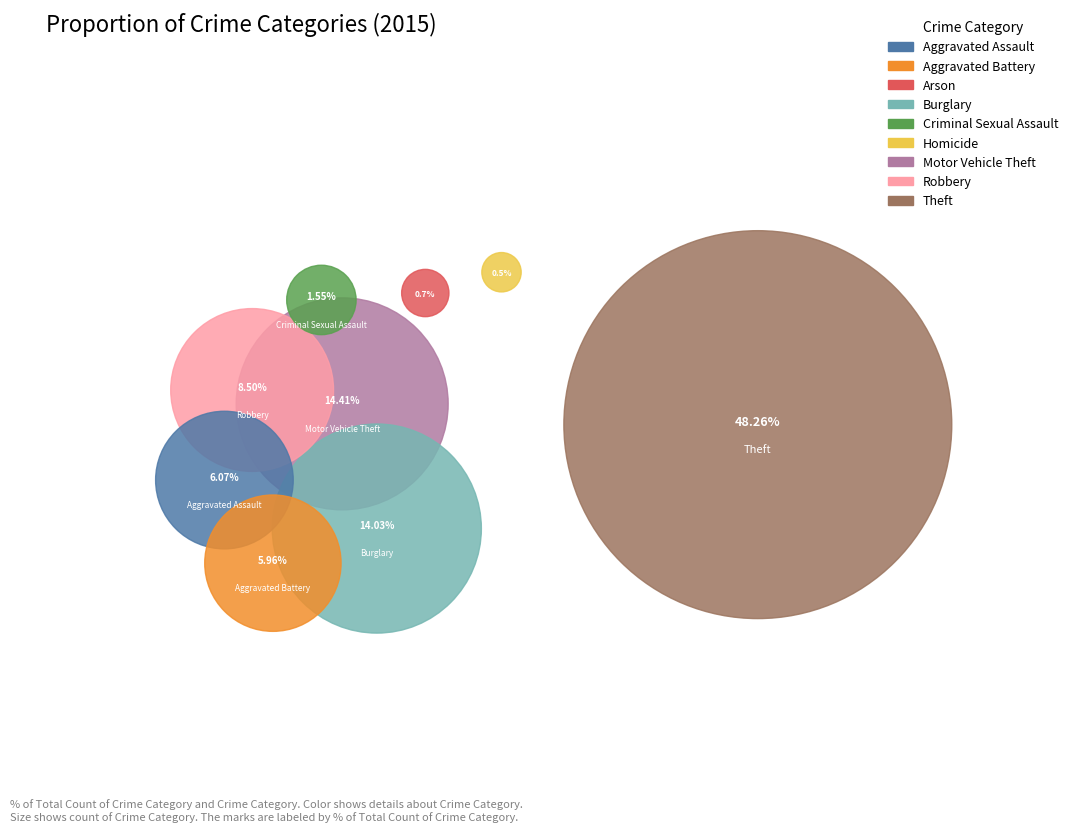

What portion of the pie excludes Burglary?

86.0%